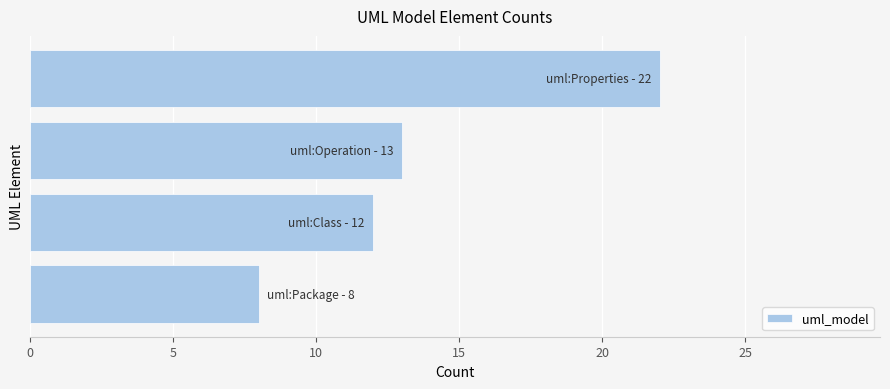

How many categories are shown in the chart?

4